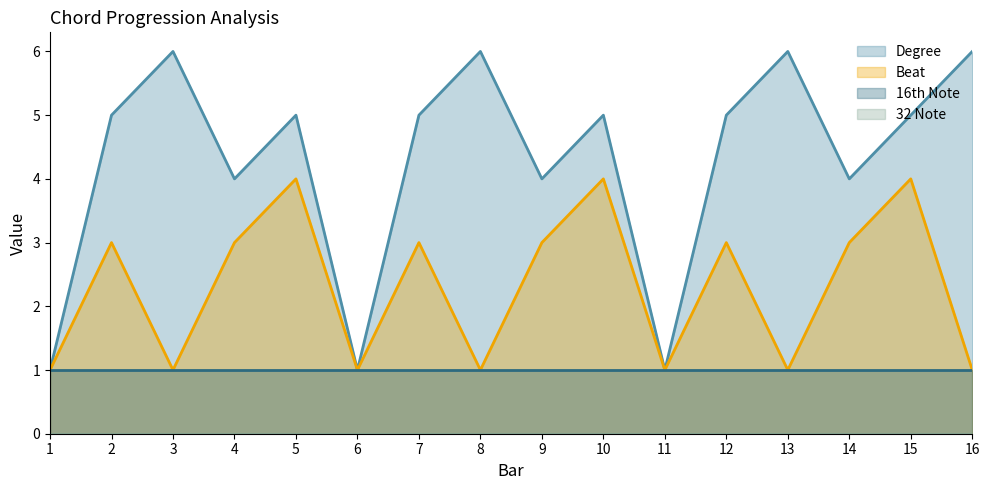

True or false: Degree has a value of 9 at 7.

False